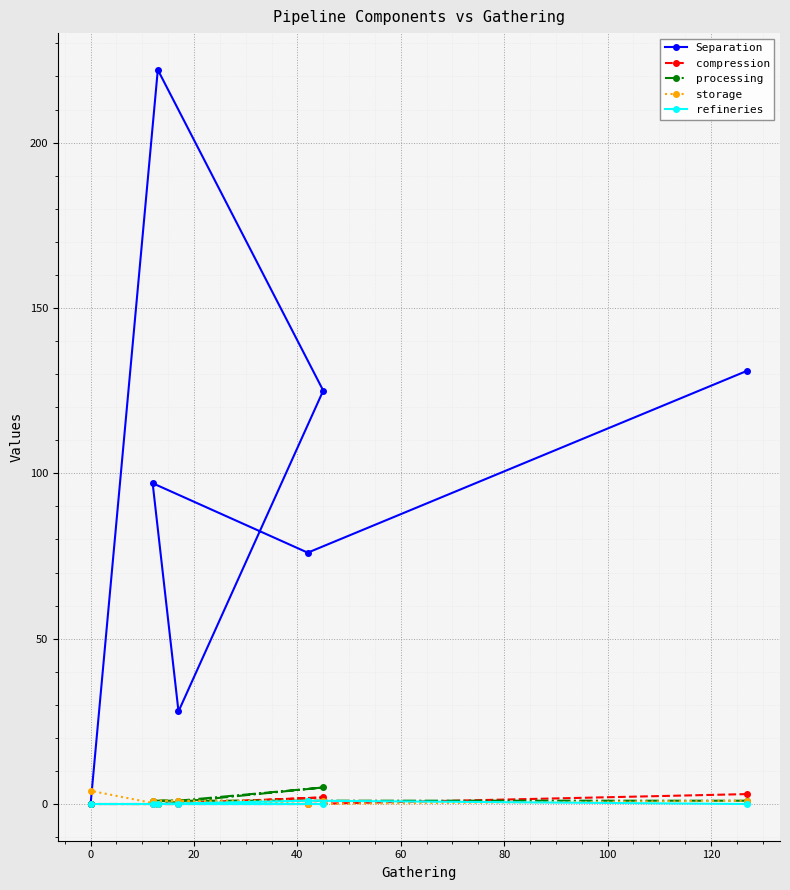

What is the maximum value for storage?

4